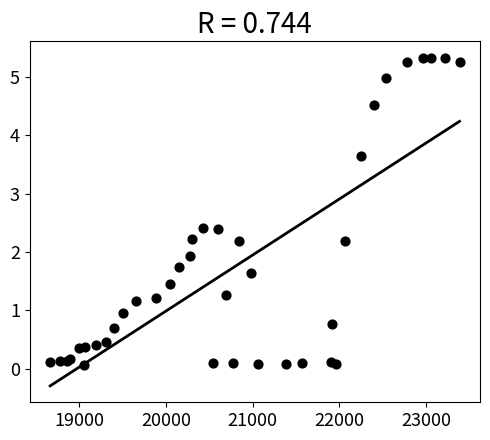

What Y value in the scatter plot is closest to 2?

1.9